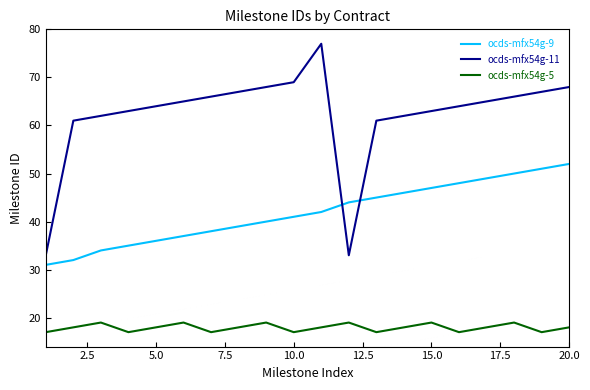

Rank the series by their average value, from highest to lowest.

ocds-mfx54g-11, ocds-mfx54g-9, ocds-mfx54g-5